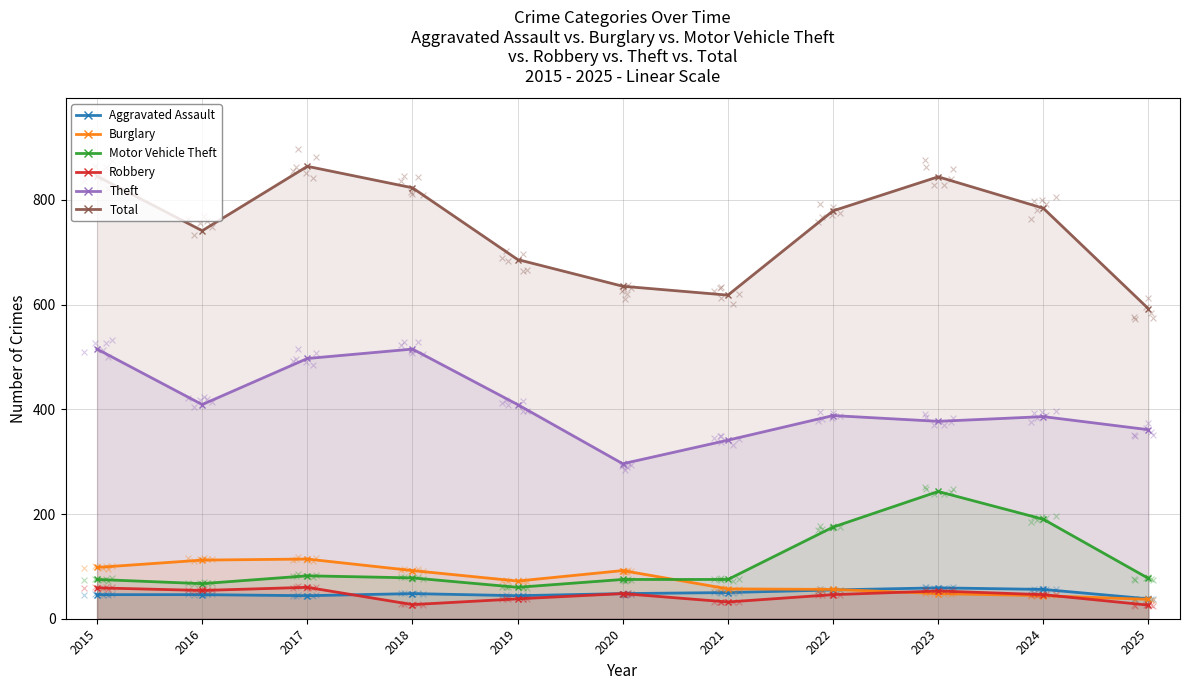

Is the value of Aggravated Assault at 2018 greater than the value of Total at 2024?

No